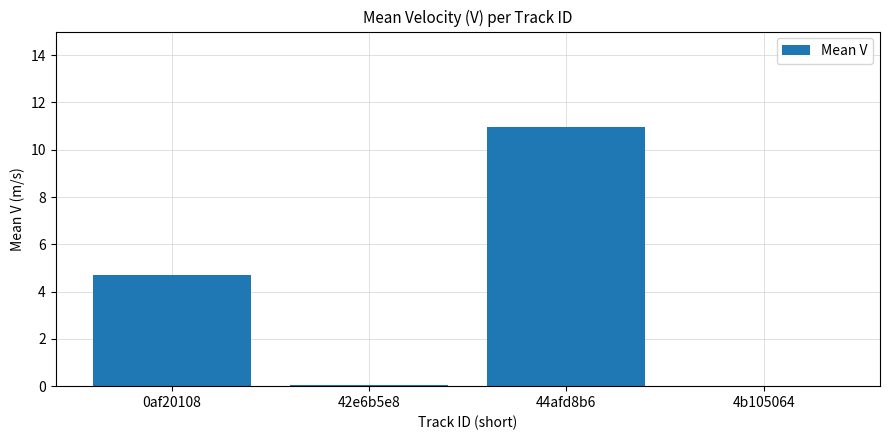

True or false: the data shows 6.4 at 0af20108.

False